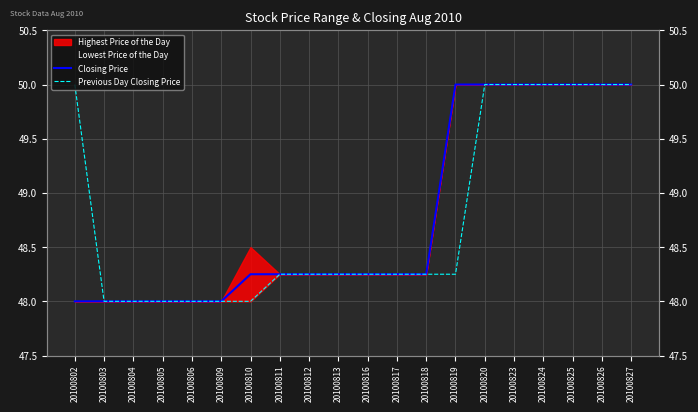

The Previous Day Closing Price series shows 48.2 at 20100819. True or false?

True